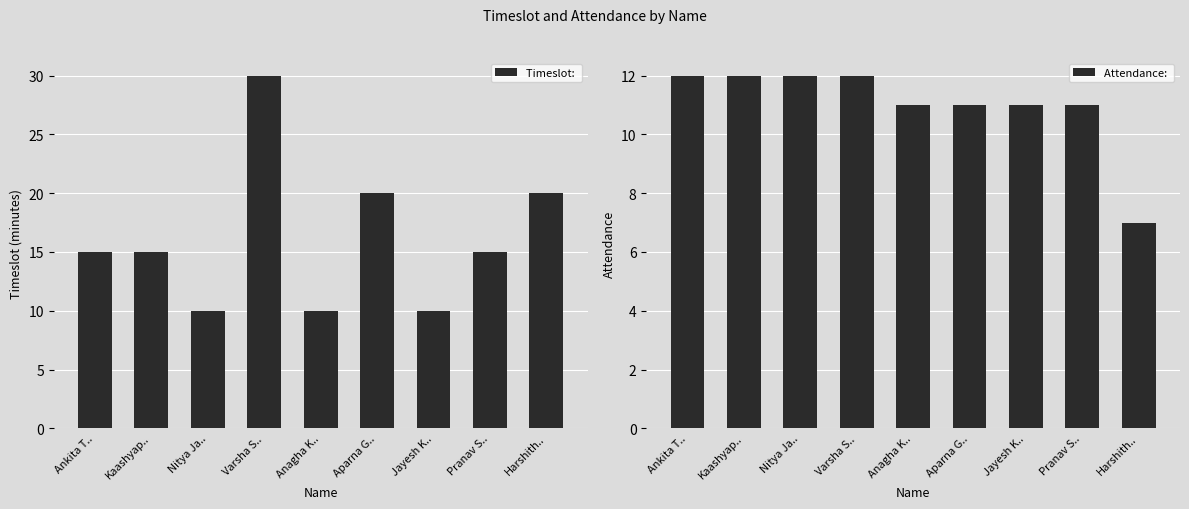

Rank the categories by Attendance:  value from highest to lowest.

Ankita T.., Kaashyap.., Nitya Ja.., Varsha S.., Anagha K.., Aparna G.., Jayesh K.., Pranav S.., Harshith..